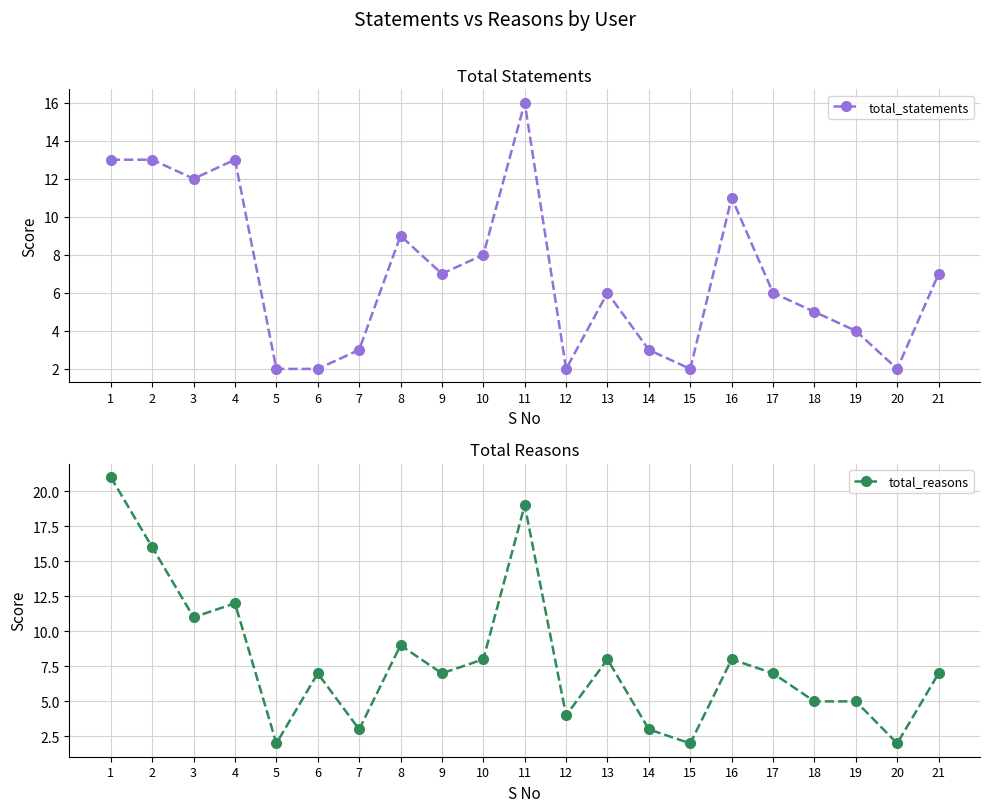

True or false: total_statements and total_reasons intersect in this chart.

True